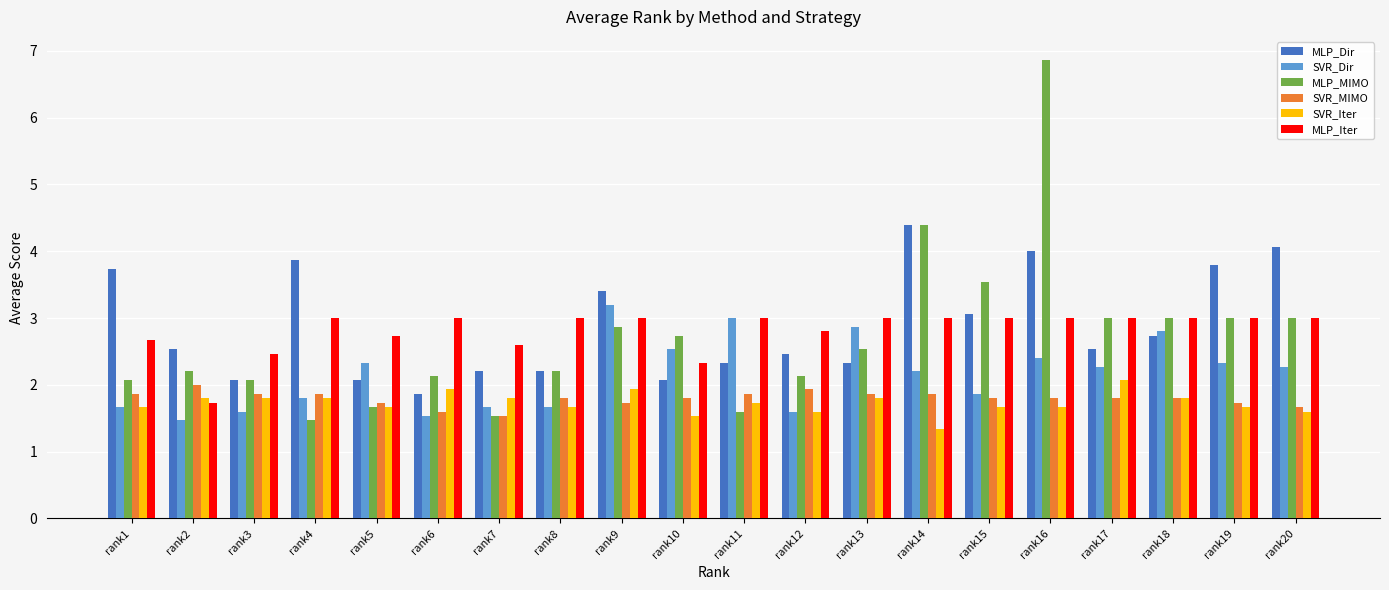

Where does the MLP_Dir series first go above 2?

rank1